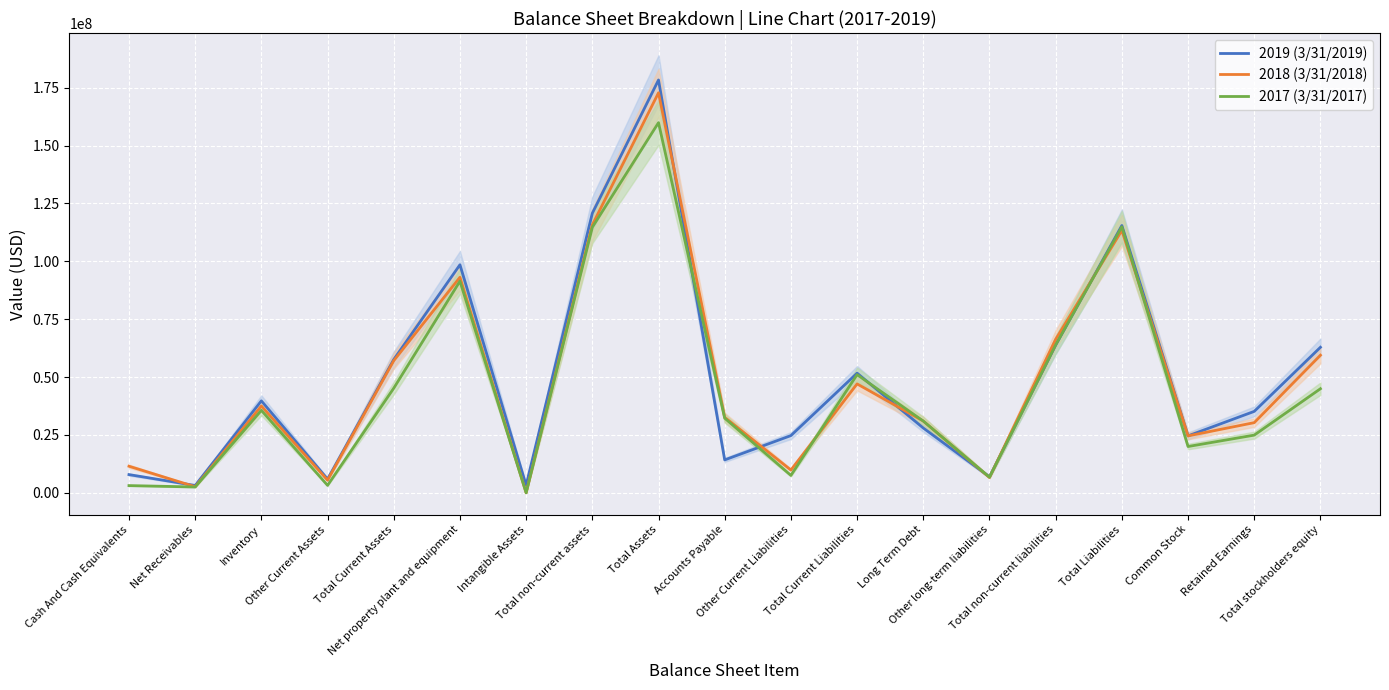

How many interior local peaks does the 2019 (3/31/2019) series have?

5